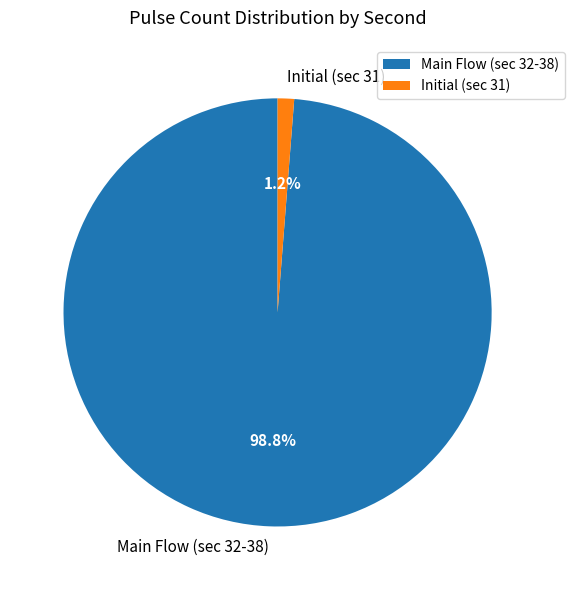

Do Main Flow (sec 32-38) and Initial (sec 31) together represent more than half of the pie?

Yes